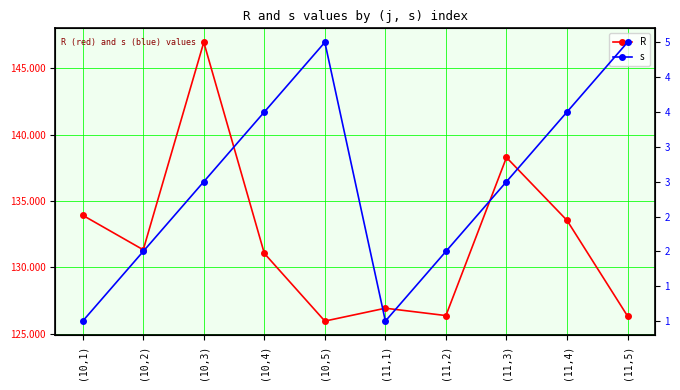

What is the difference between the highest and lowest values at (11,4)?

129.5